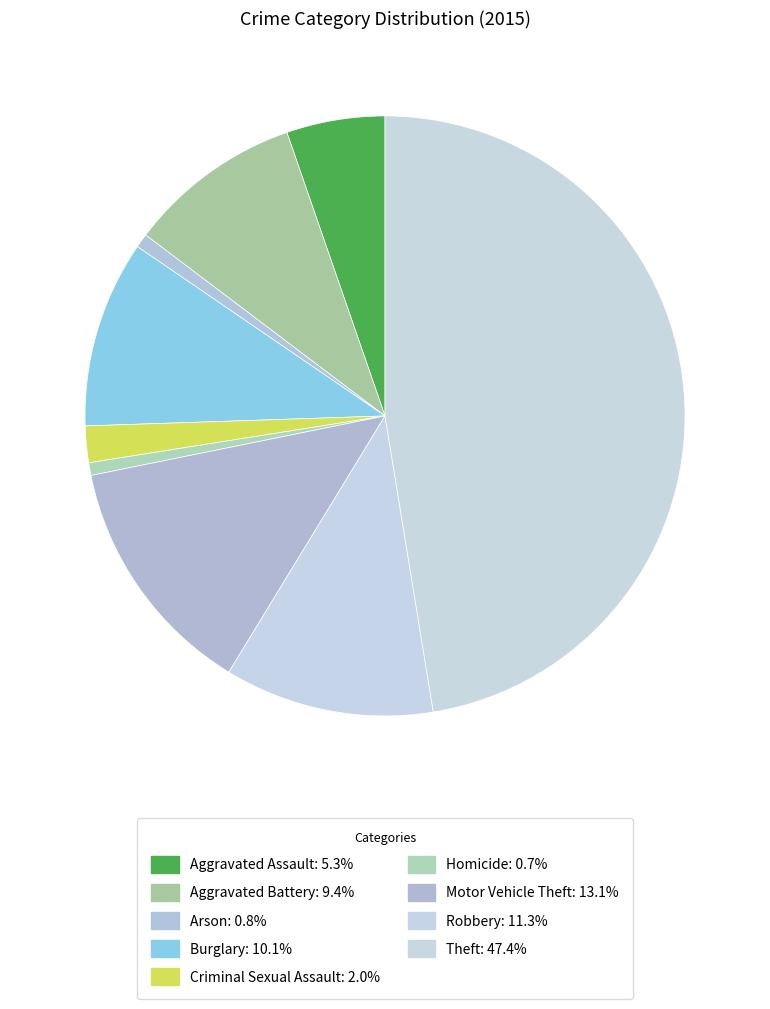

How many slices are in this pie chart?

9